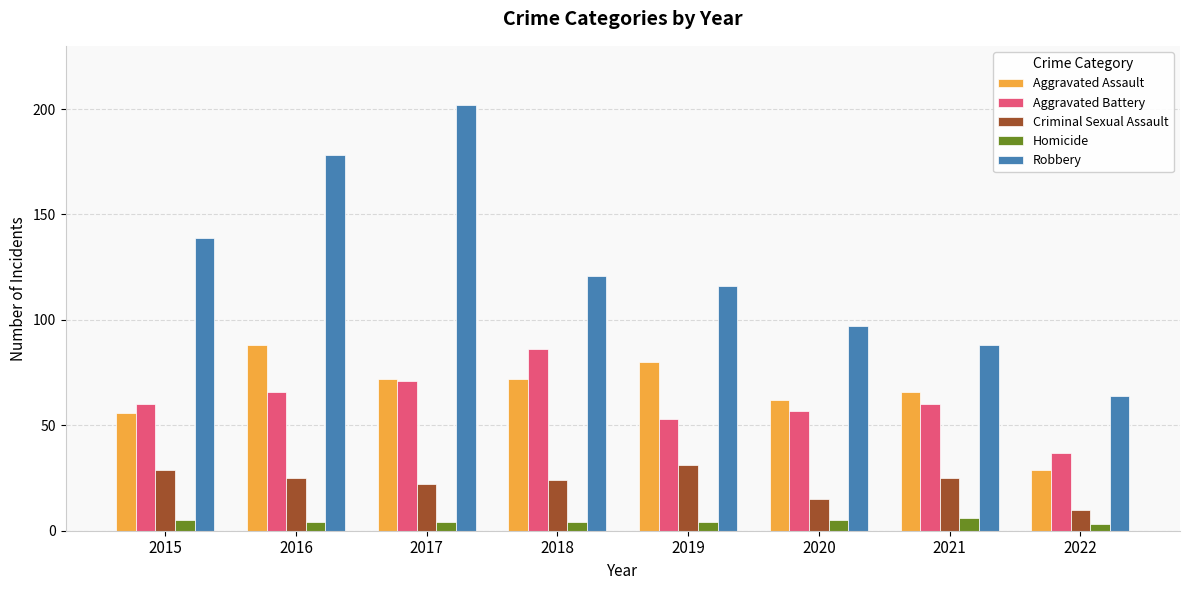

List the labels in order of Robbery value, largest first.

2017, 2016, 2015, 2018, 2019, 2020, 2021, 2022